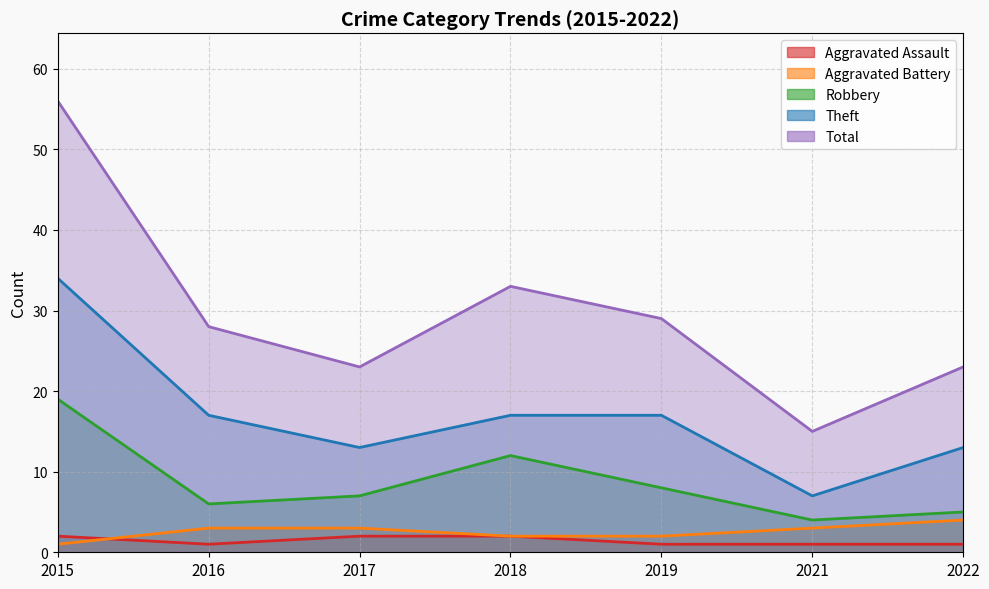

Where is Total nearest to the value 35?

2018